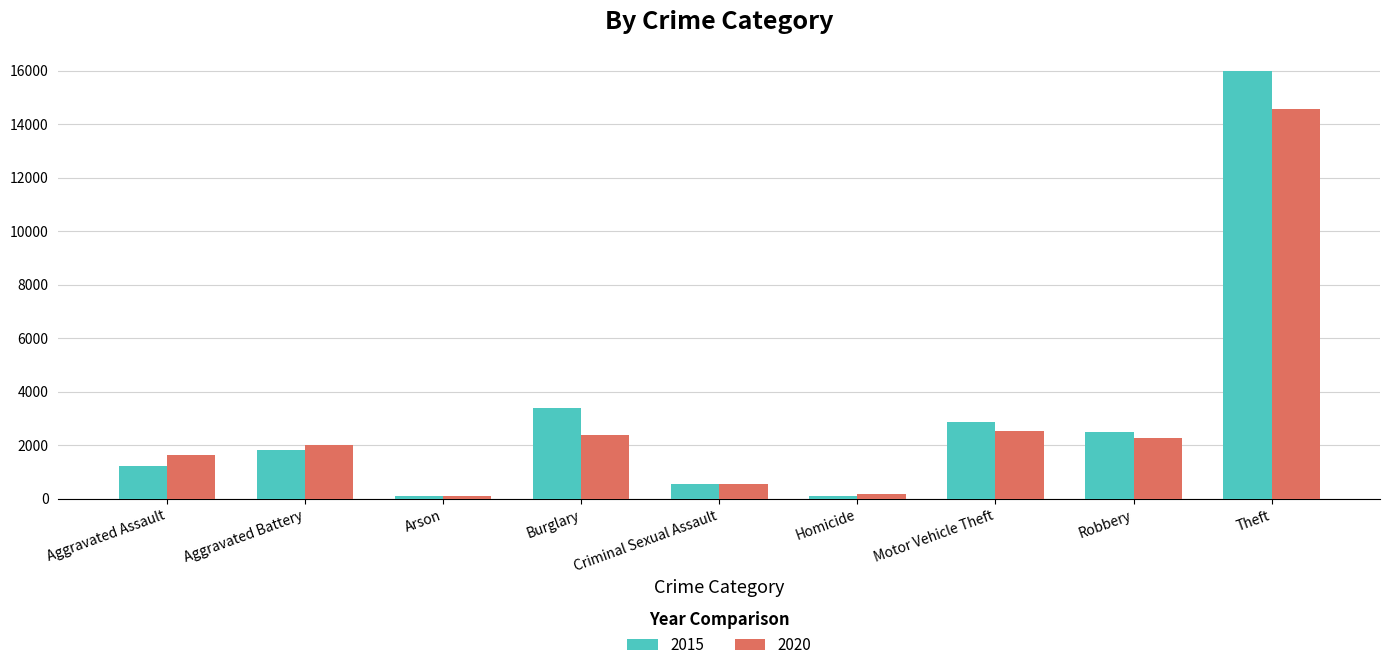

The 2015 series shows 4512 at Motor Vehicle Theft. True or false?

False